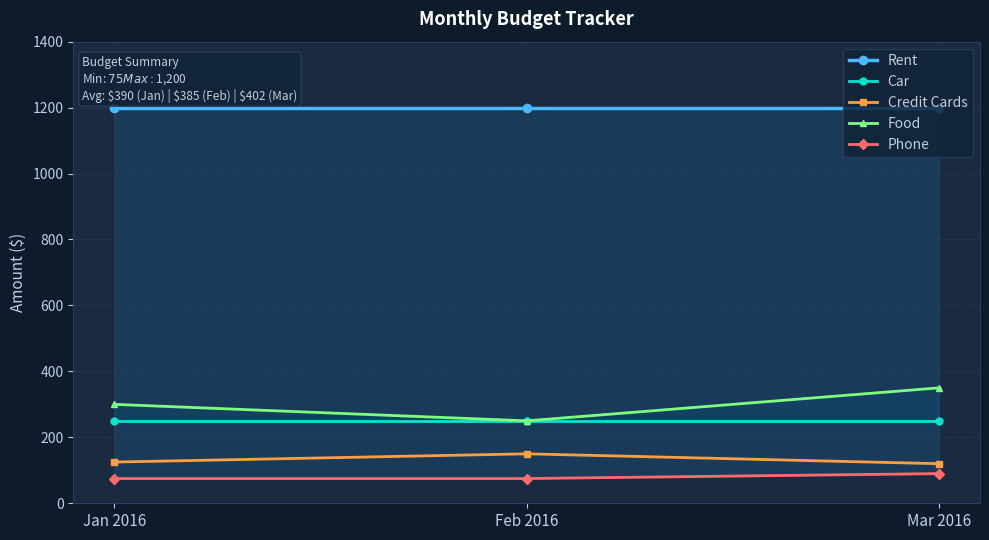

What is the sum of all Rent values?

3600